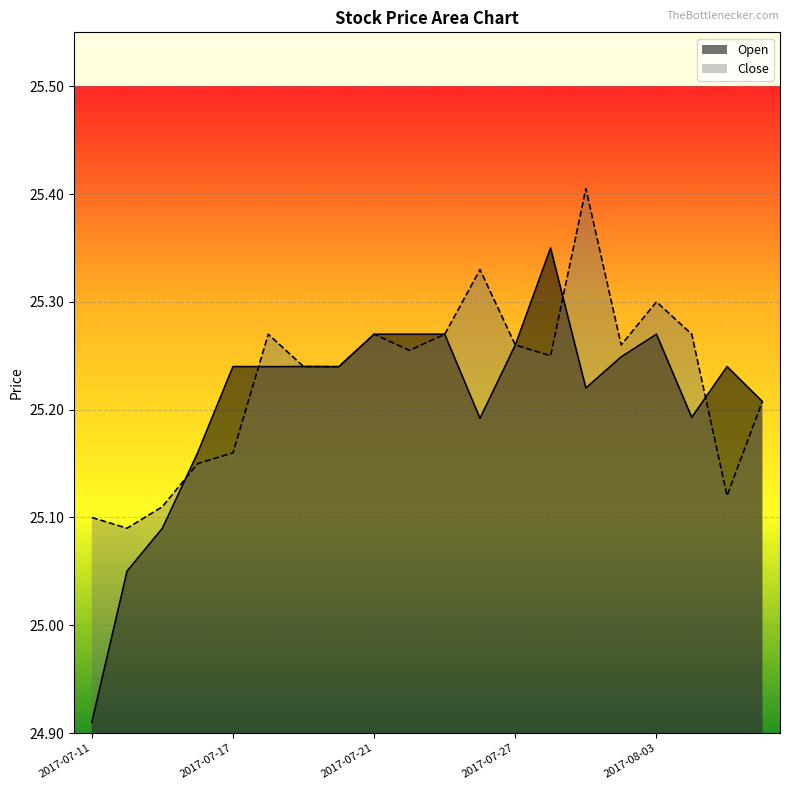

What is the label of the 13th point from the left?

2017-07-27